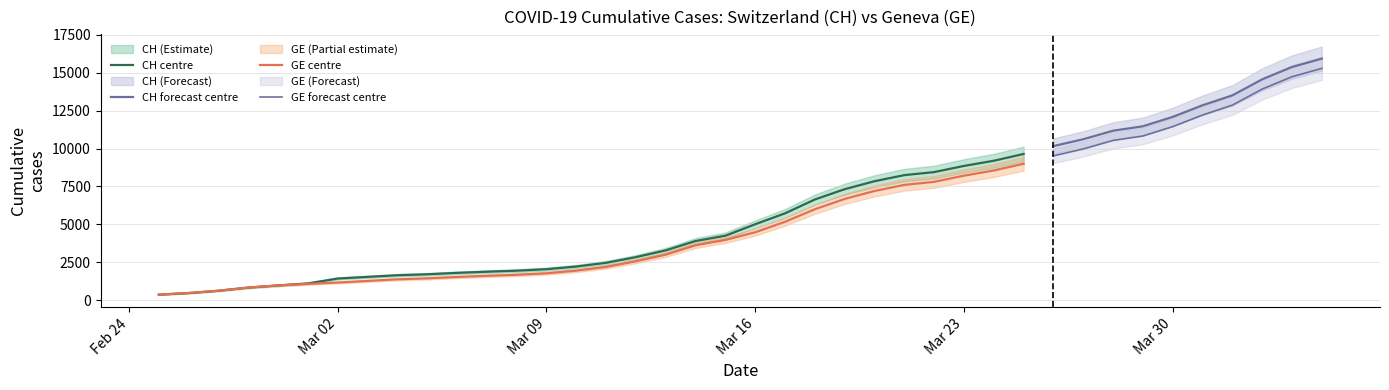

What is the difference between the GE values at 2020-03-22 and 2020-03-17?

2633